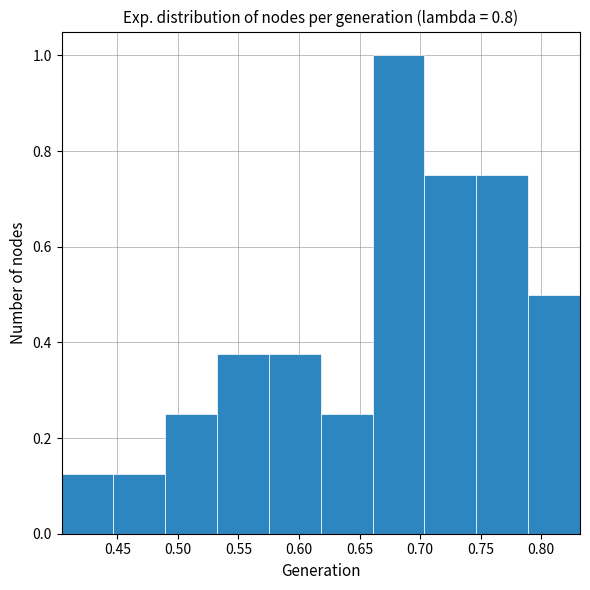

What is the height of the bar covering 0.490 to 0.530 on the x-axis? Neither the bar edges nor the heights are printed on the chart, so give them approximately, as read against the axes.

0.26